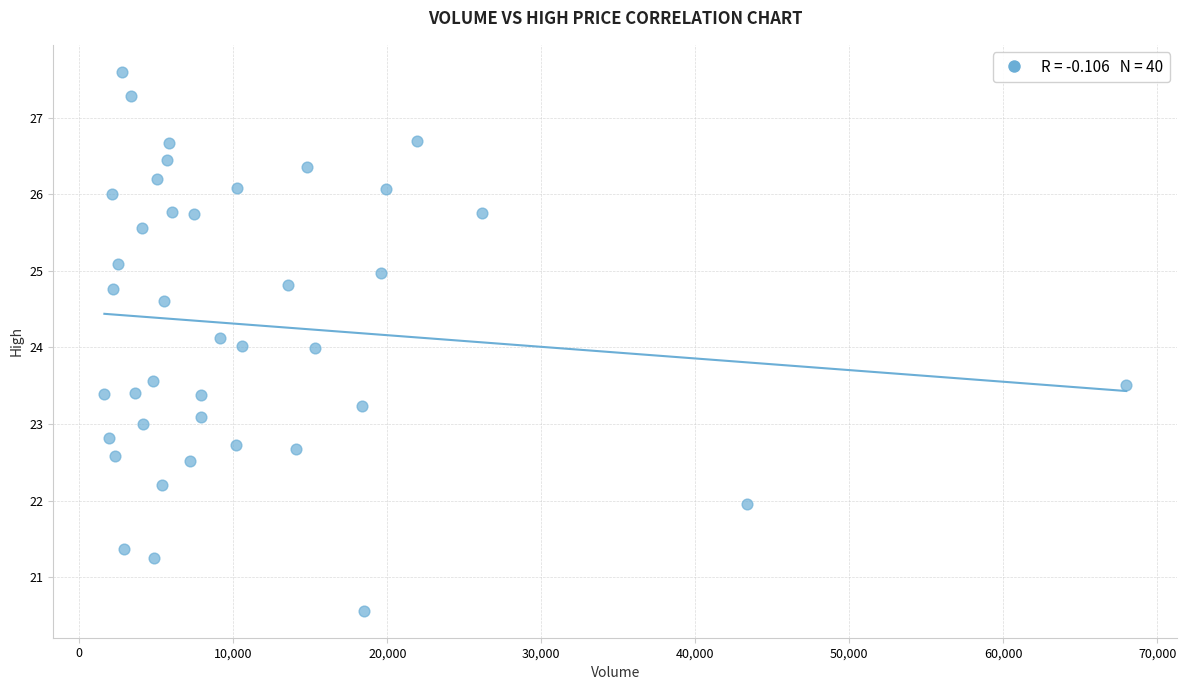

What is the range of X values (max minus min)?

66353.0